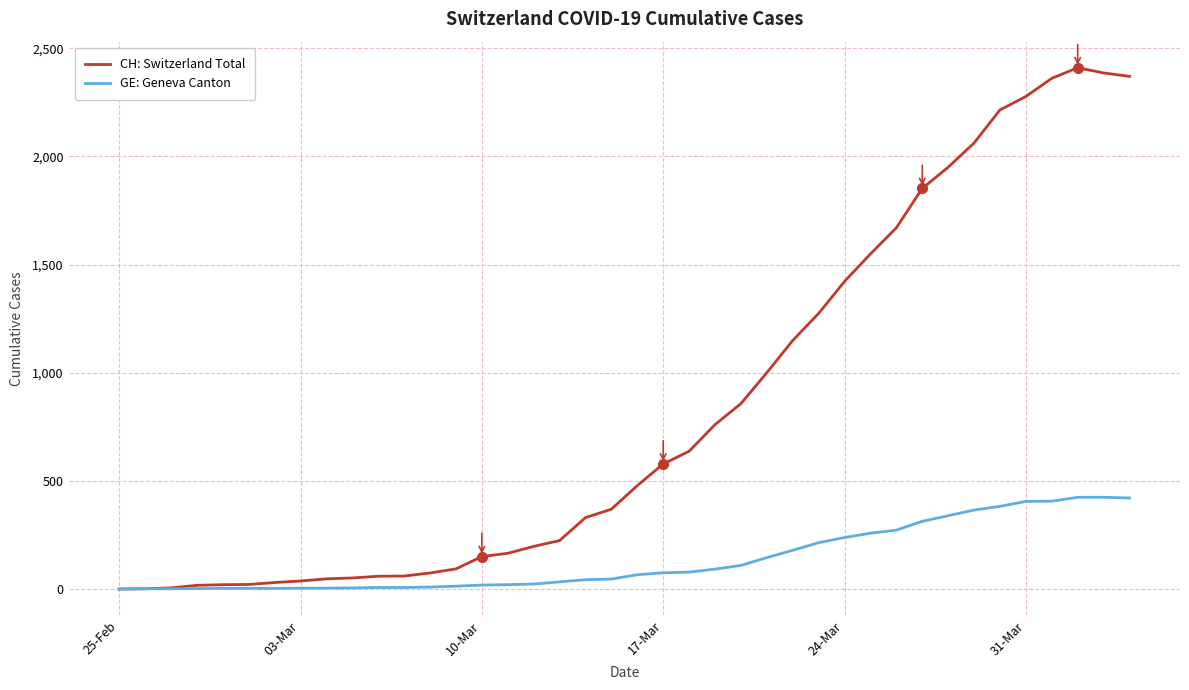

Which series has the widest spread of values?

CH: Switzerland Total